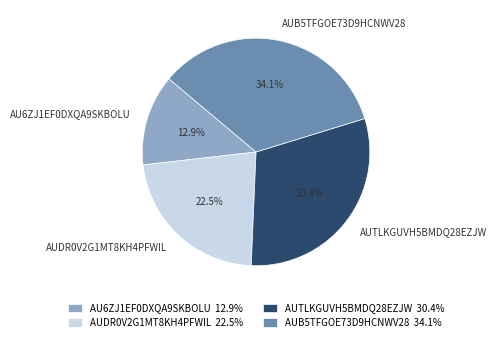

How much of the chart is everything except AUB5TFGOE73D9HCNWV28?

65.9%